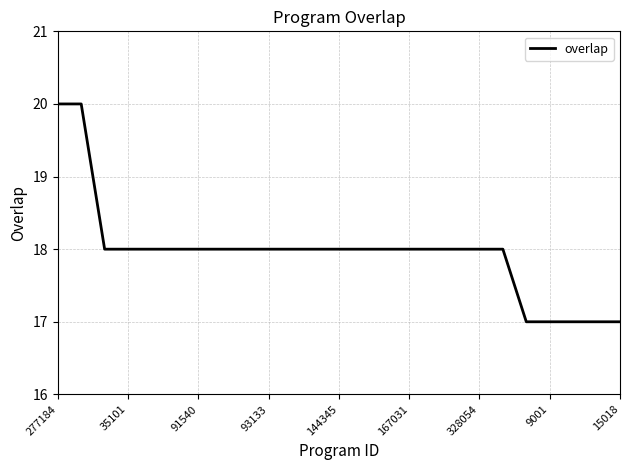

What is the greatest value displayed?

20